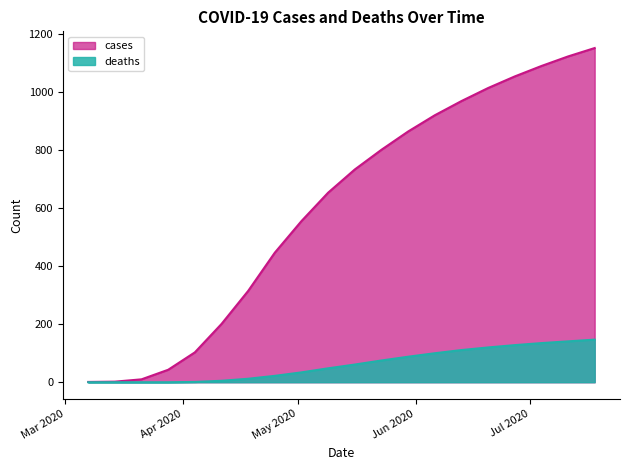

What is the difference between the deaths values at 2020-03-21 and 2020-06-20?

120